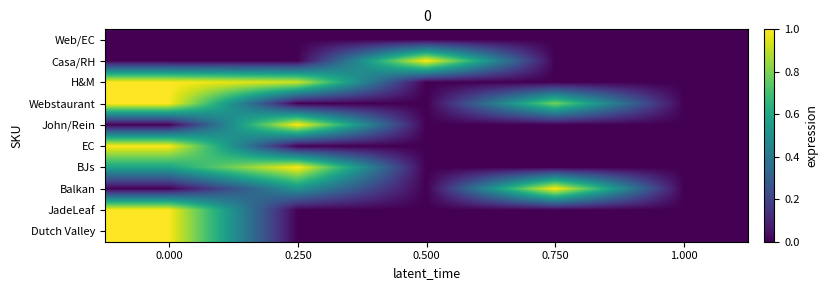

Reading left to right, what are all the values shown in this chart?

Web/EC: 0.000=0.0	0.250=0.0	0.500=0.0	0.750=0.0	1.000=0.0
Casa/RH: 0.000=0.0	0.250=0.0	0.500=1.0	0.750=0.0	1.000=0.0
H&M: 0.000=1.0	0.250=0.9	0.500=0.0	0.750=0.0	1.000=0.0
Webstaurant: 0.000=1.0	0.250=0.0	0.500=0.0	0.750=0.8	1.000=0.0
John/Rein: 0.000=0.0	0.250=1.0	0.500=0.0	0.750=0.0	1.000=0.0
EC: 0.000=1.0	0.250=0.0	0.500=0.0	0.750=0.0	1.000=0.0
BJs: 0.000=0.6	0.250=1.0	0.500=0.0	0.750=0.0	1.000=0.0
Balkan: 0.000=0.0	0.250=0.5	0.500=0.0	0.750=1.0	1.000=0.0
JadeLeaf: 0.000=1.0	0.250=0.0	0.500=0.0	0.750=0.0	1.000=0.0
Dutch Valley: 0.000=1.0	0.250=0.0	0.500=0.0	0.750=0.0	1.000=0.0